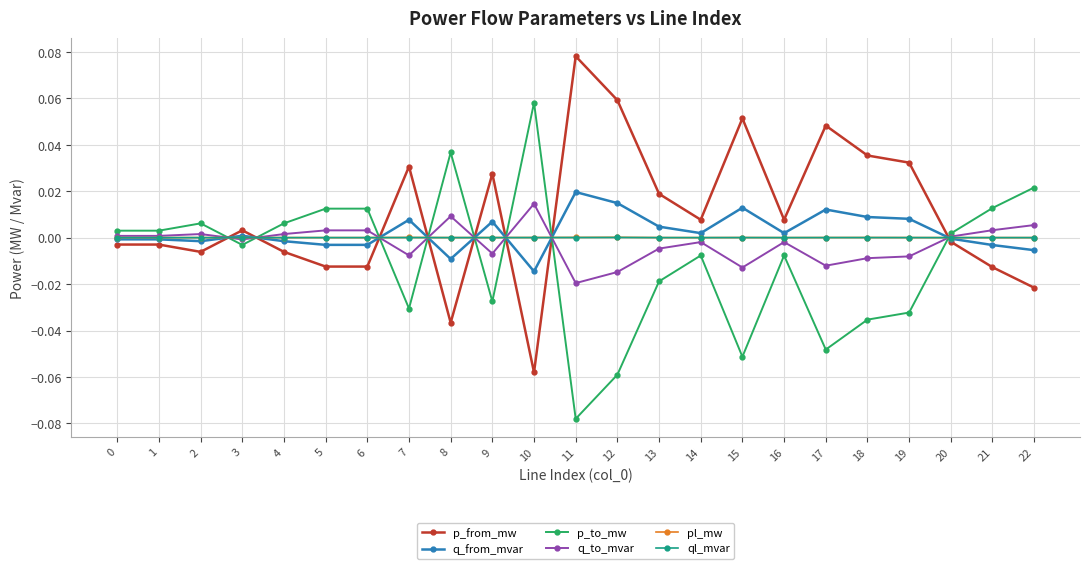

Which label corresponds to the smallest value in the chart?

11